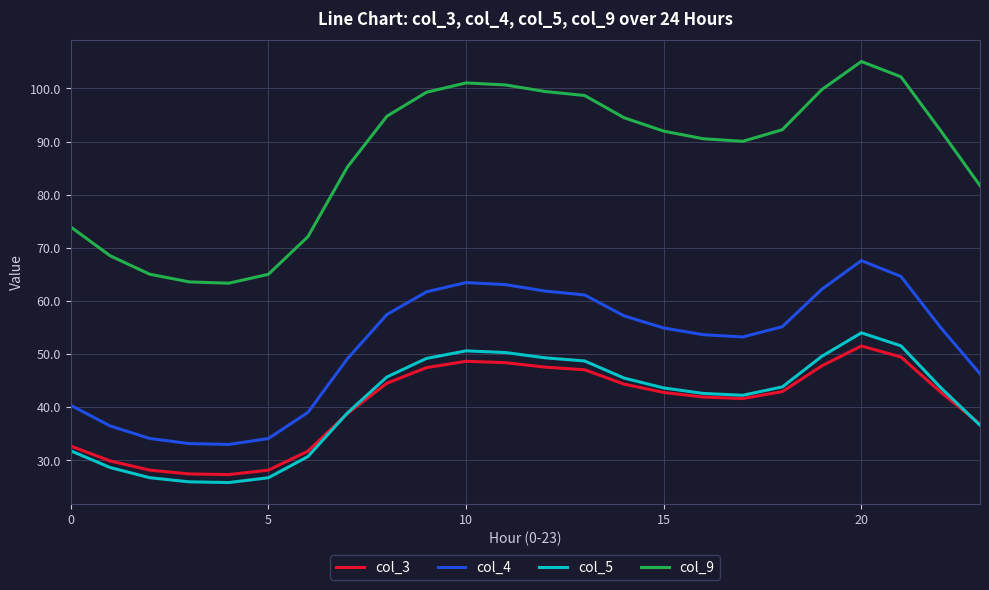

Which series has the widest spread of values?

col_9